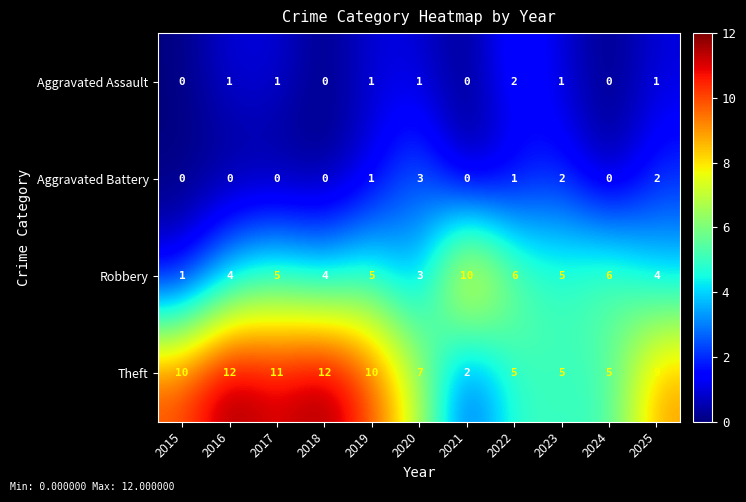

At which label does Theft first exceed 9?

2015